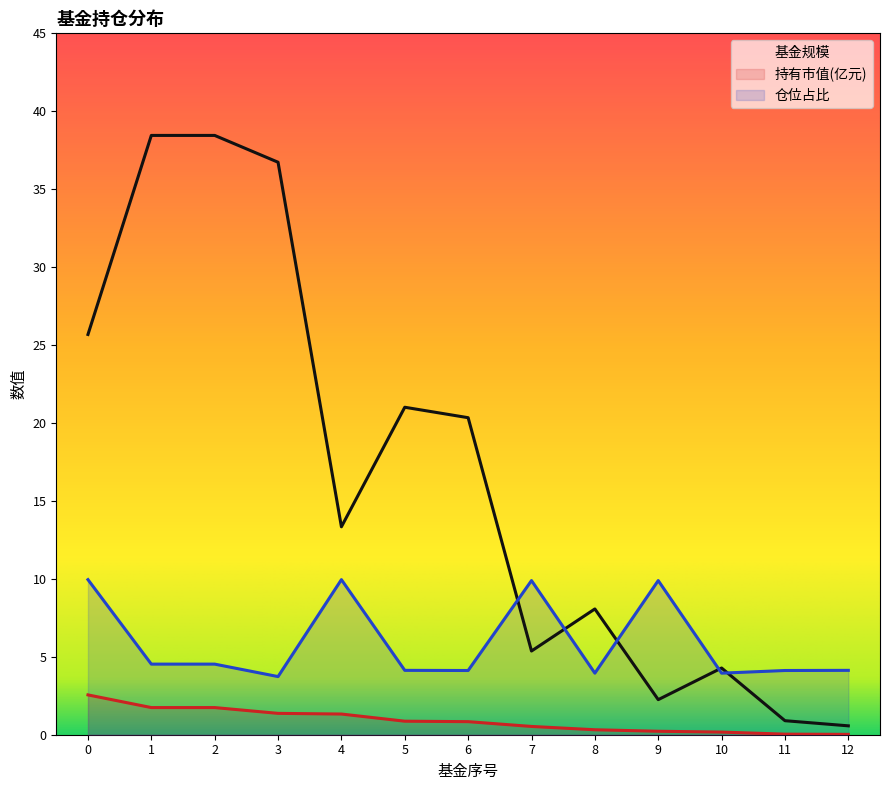

True or false: 基金规模 and 持有市值(亿元) intersect in this chart.

False